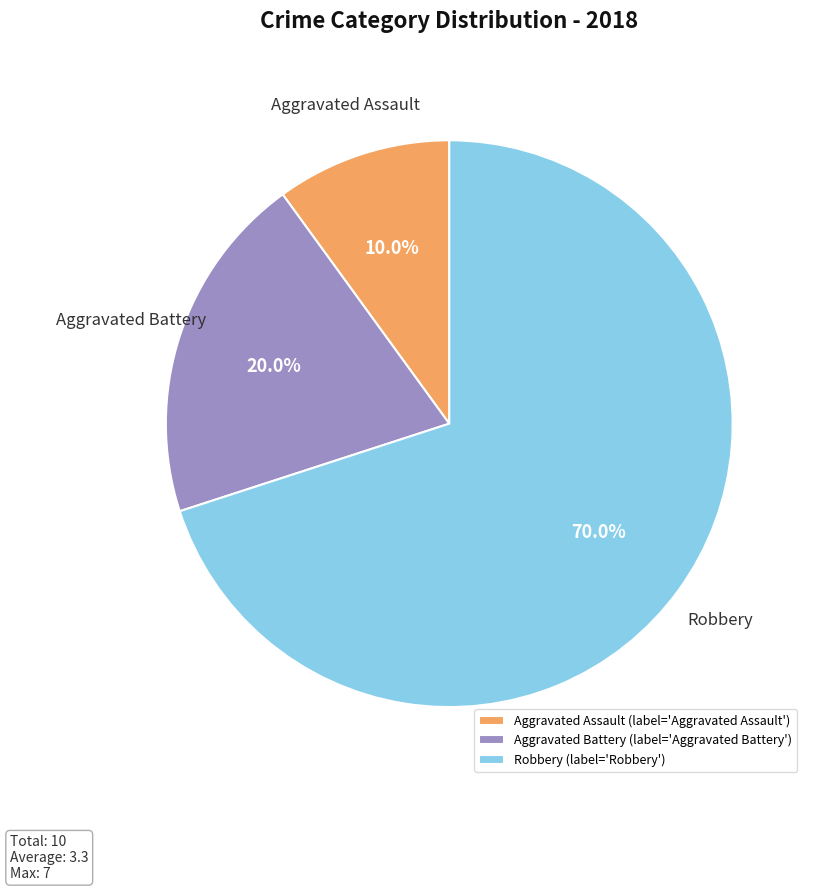

What is the ratio of the value at Aggravated Assault to the value at Aggravated Battery?

0.5